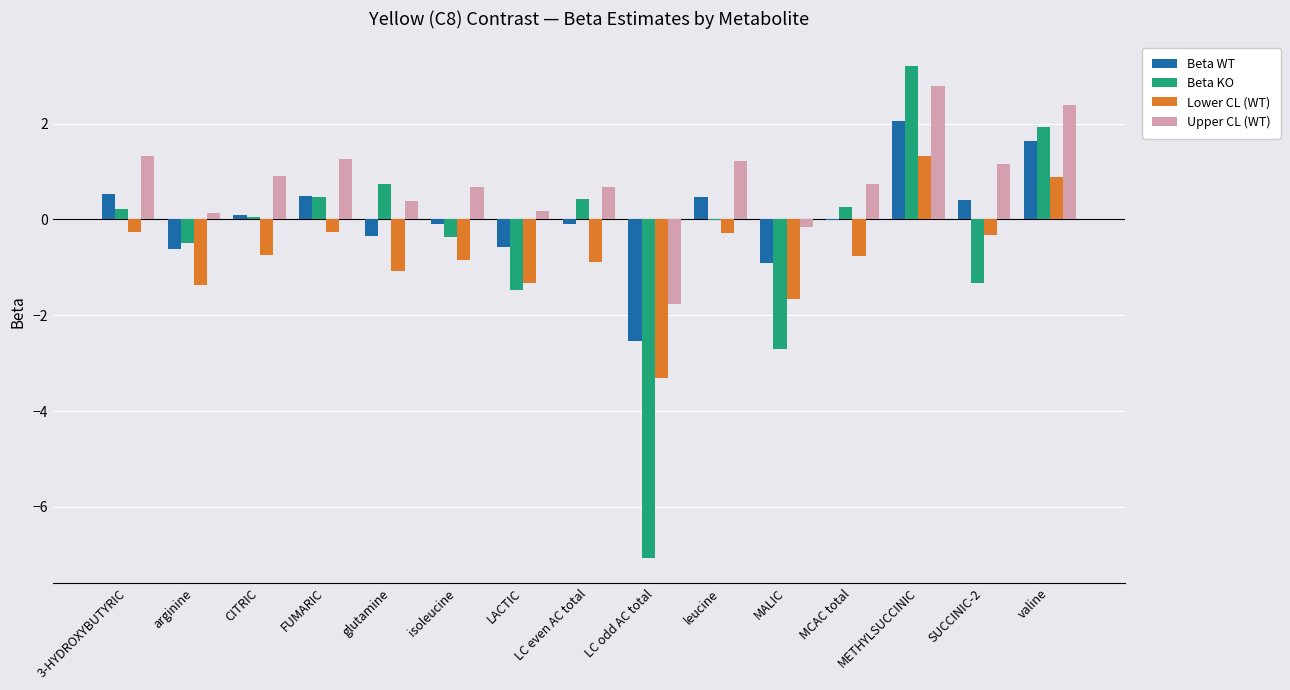

The value of Upper CL (WT) at valine is 2.4. True or false?

True